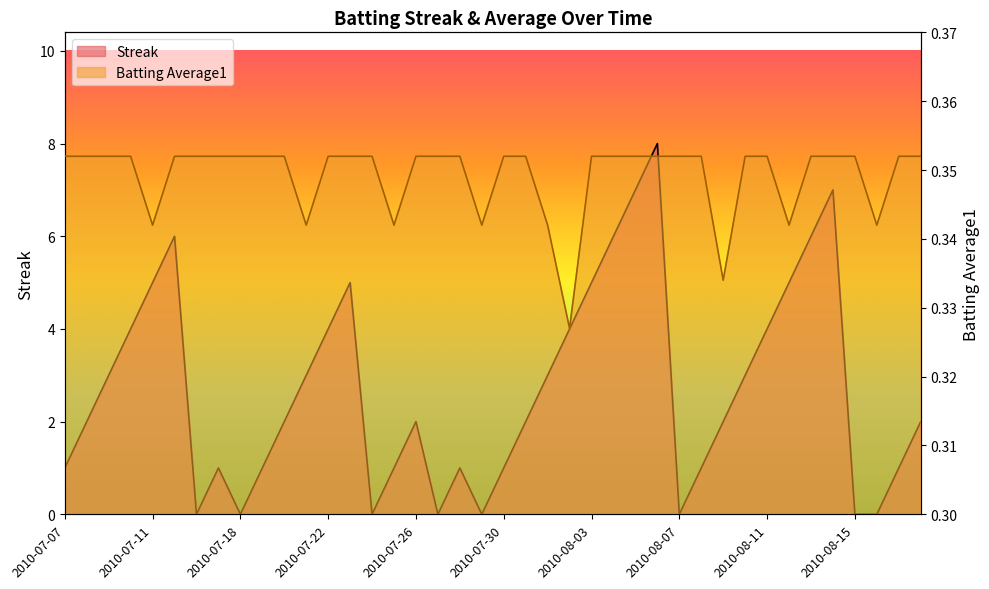

What is the spread (max minus min) of values at 2010-07-10?

3.6